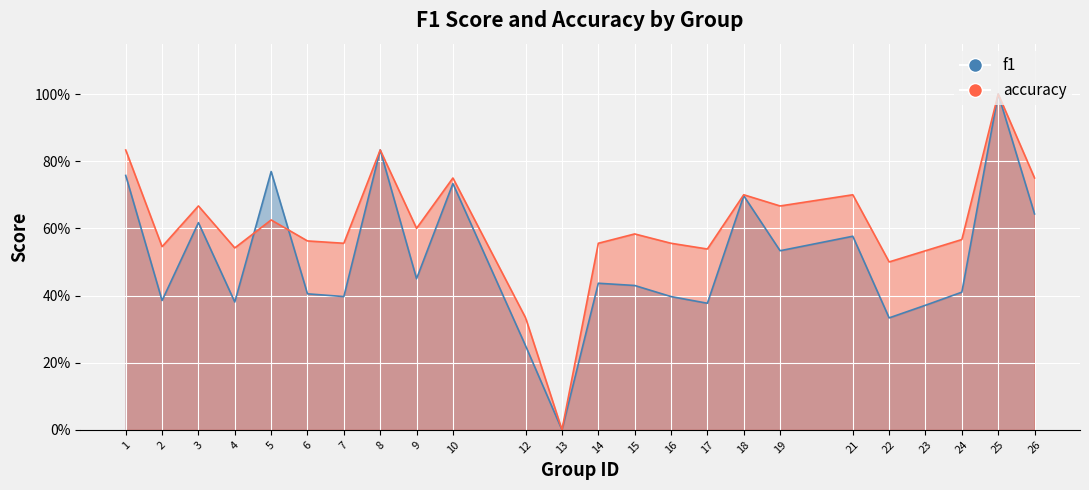

Between 2 and 12, which series saw the biggest shift?

accuracy